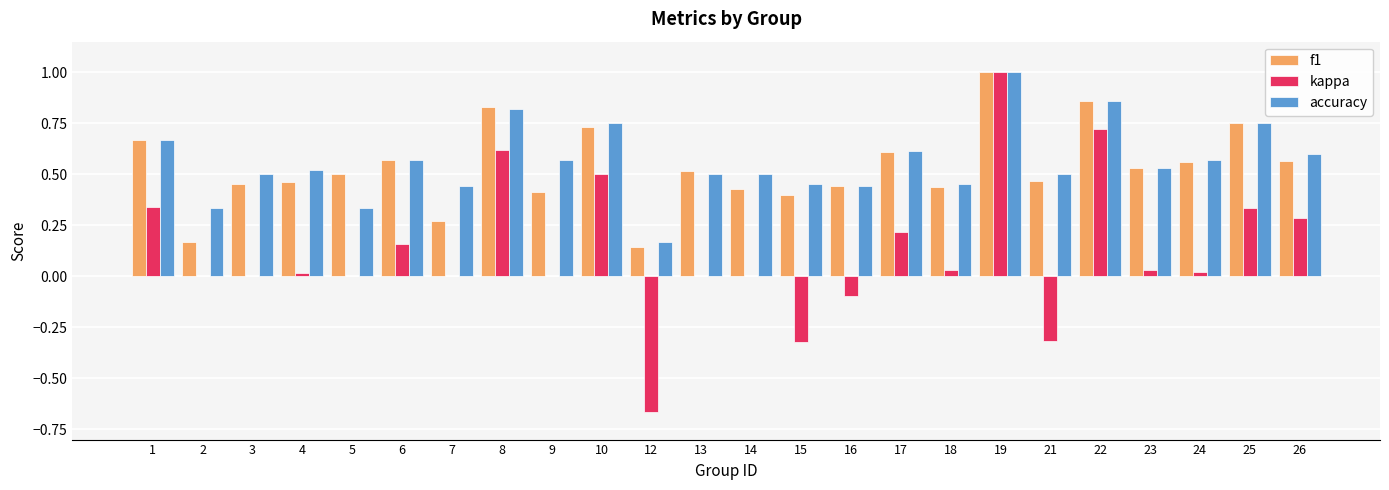

Which category has the highest value in the f1 series?

19